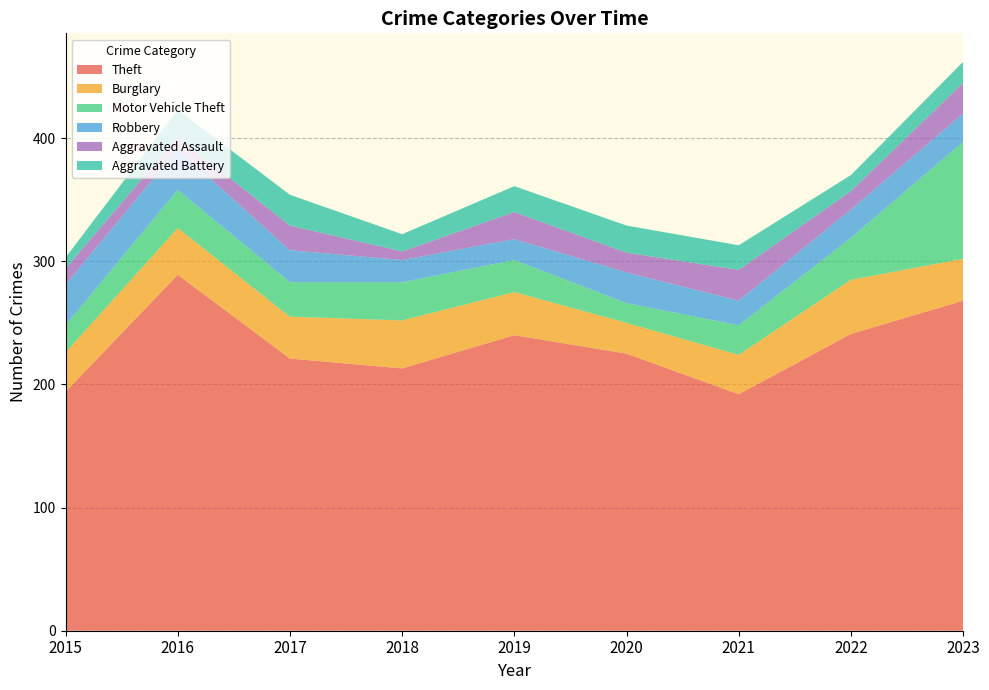

Reading left to right, list all the values displayed in this chart.

Theft: 2015=194	2016=289	2017=221	2018=213	2019=240	2020=225	2021=192	2022=241	2023=268
Burglary: 2015=32	2016=38	2017=34	2018=39	2019=35	2020=25	2021=32	2022=44	2023=34
Motor Vehicle Theft: 2015=22	2016=31	2017=28	2018=31	2019=26	2020=16	2021=24	2022=34	2023=95
Robbery: 2015=33	2016=33	2017=26	2018=18	2019=17	2020=25	2021=20	2022=23	2023=23
Aggravated Assault: 2015=13	2016=10	2017=20	2018=7	2019=22	2020=16	2021=25	2022=15	2023=25
Aggravated Battery: 2015=9	2016=22	2017=25	2018=14	2019=21	2020=22	2021=20	2022=13	2023=17